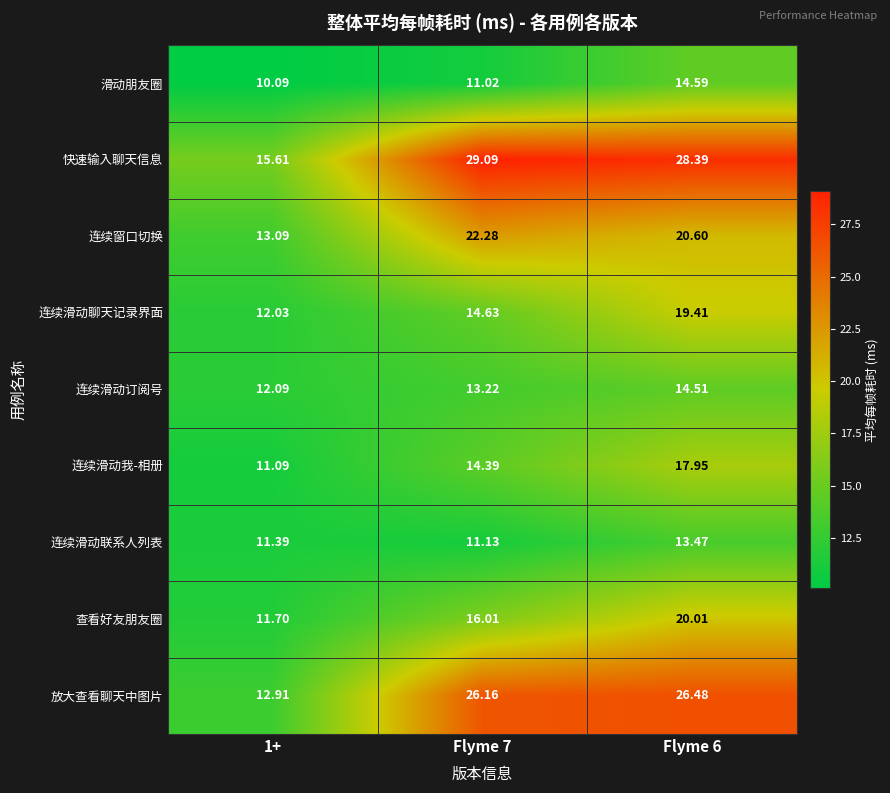

Which series changed the most between Flyme 7 and Flyme 6?

连续滑动聊天记录界面